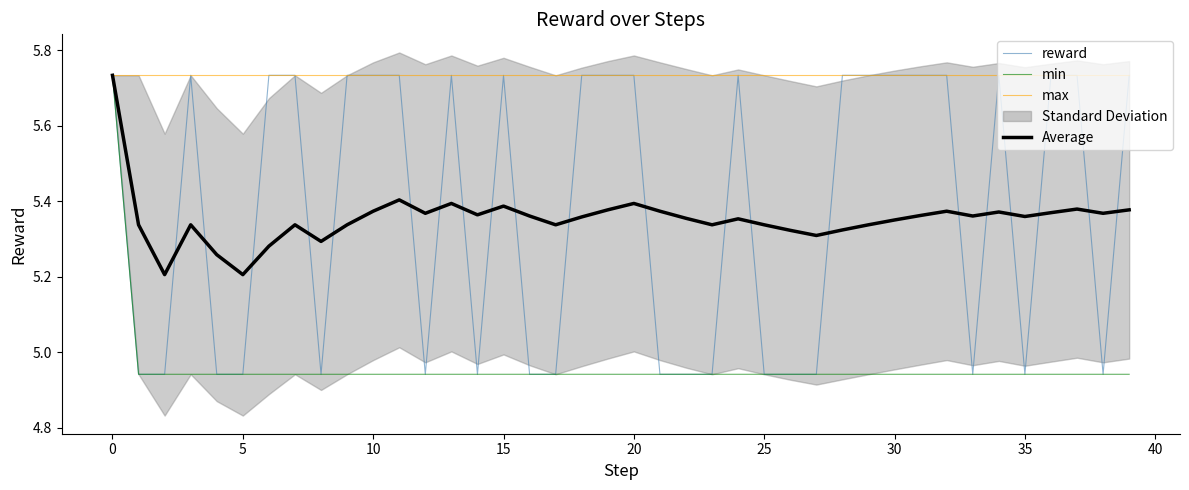

How many lines are shown in the chart?

4